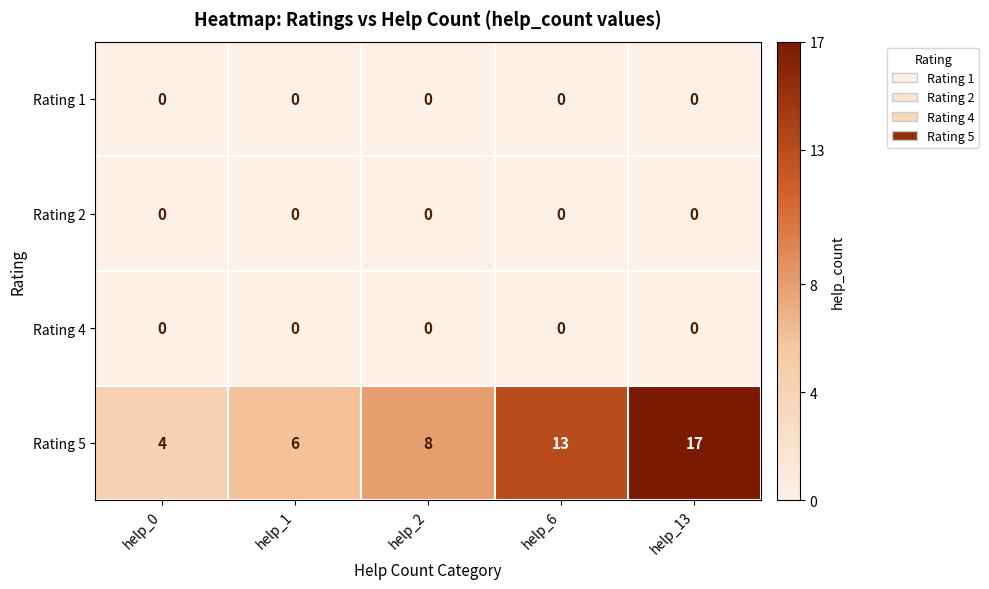

The value of Rating 2 at help_13 is 0. True or false?

True